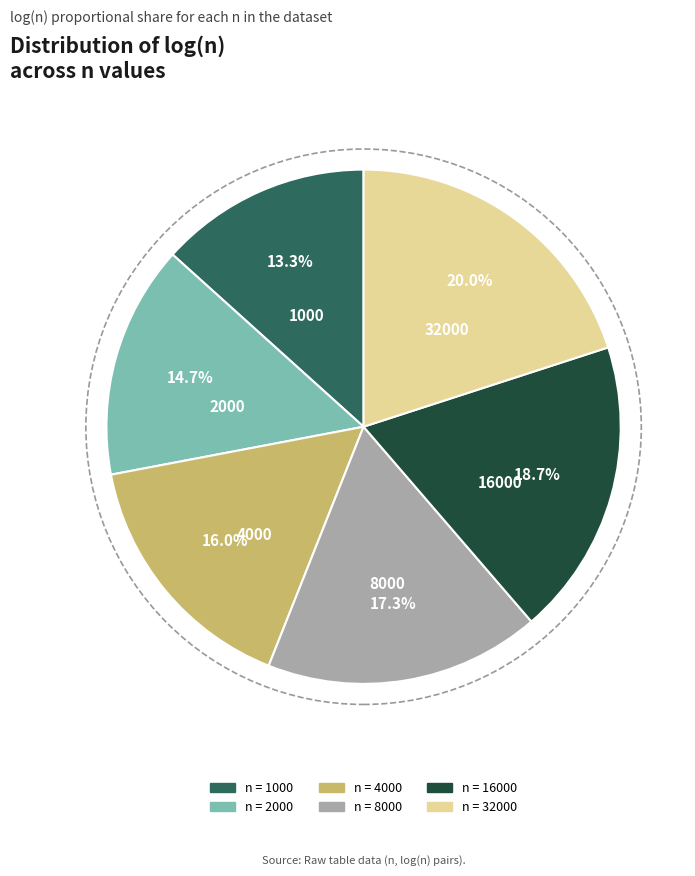

Does any single category account for the majority?

No